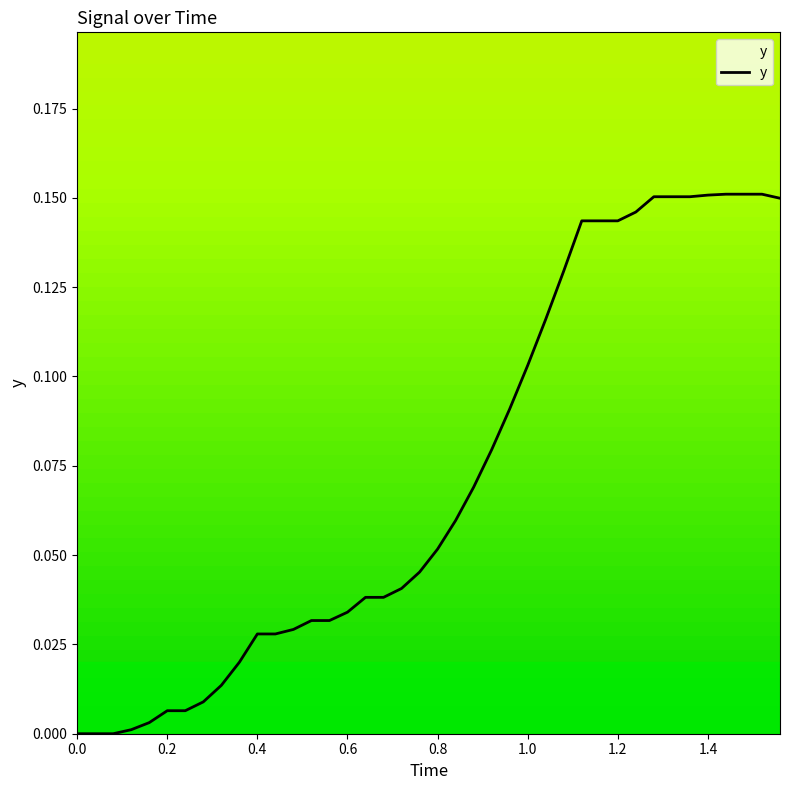

What is the value of the 31st point from the left?

0.1